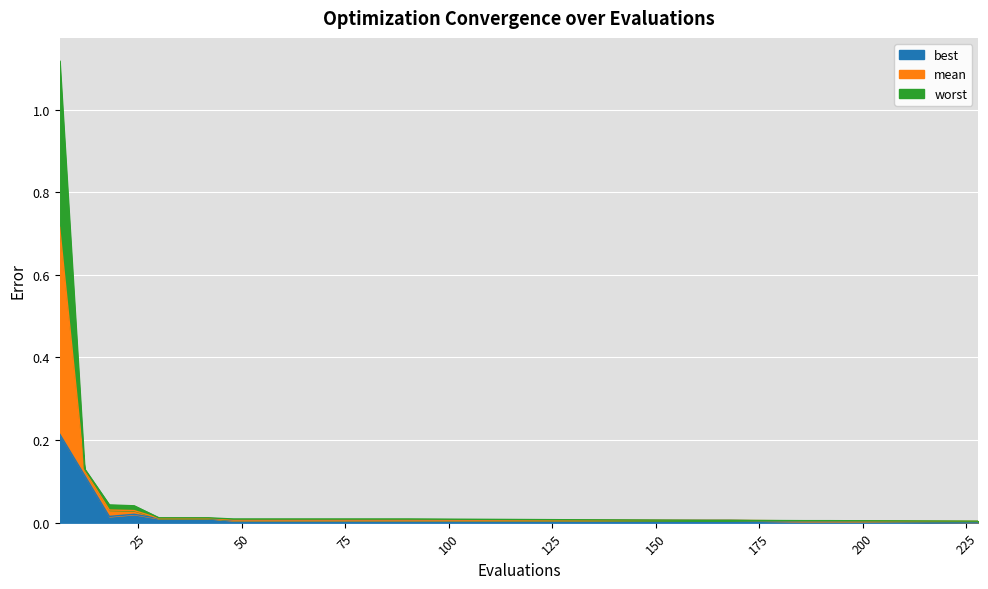

At how many categories does at least one series exceed 0?

20